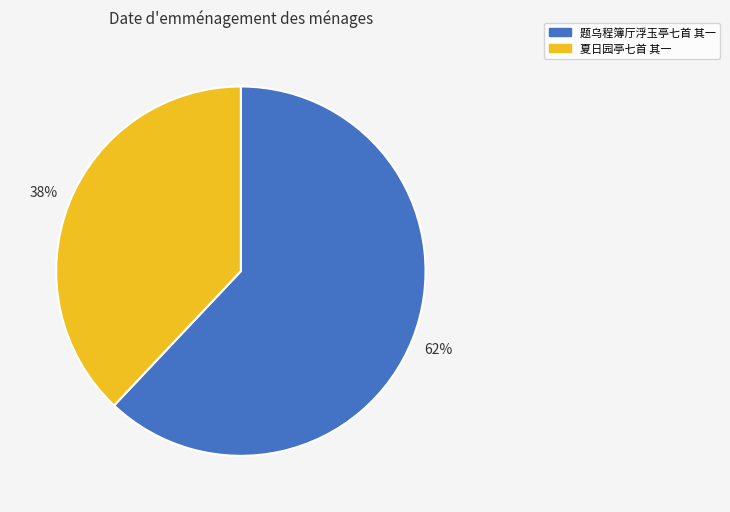

Is the sum of 夏日园亭七首 其一 and 题乌程簿厅浮玉亭七首 其一 greater than half?

Yes